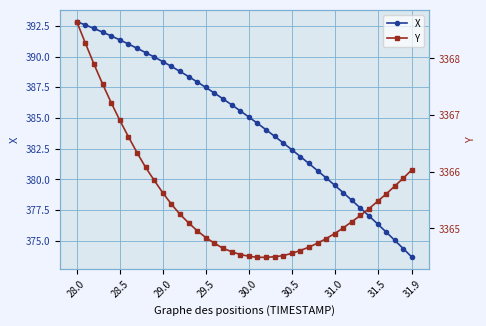

At which label does Y reach its peak?

28.0